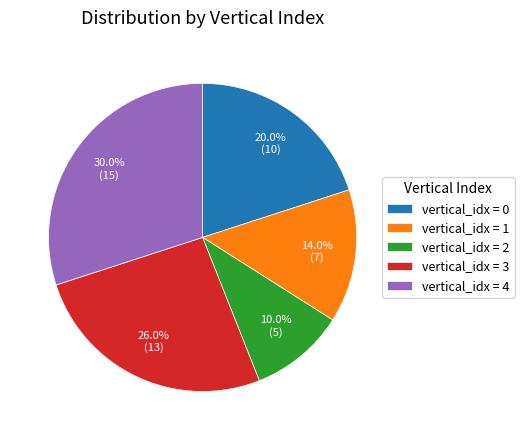

Which slice is the largest?

vertical_idx = 4